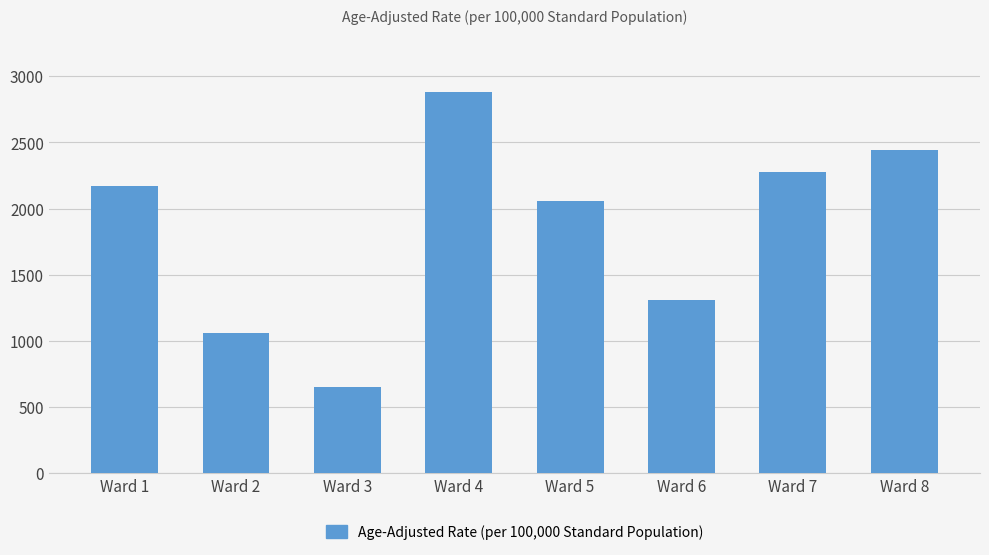

At which label is the value closest to 1763?

Ward 5